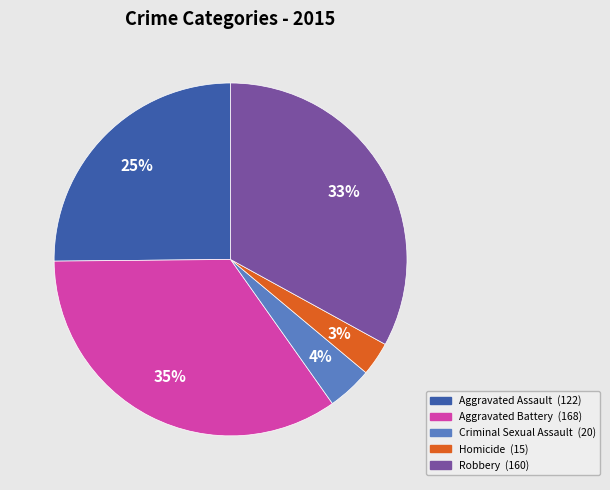

Is the sum of Robbery (160) and Homicide (15) greater than half?

No